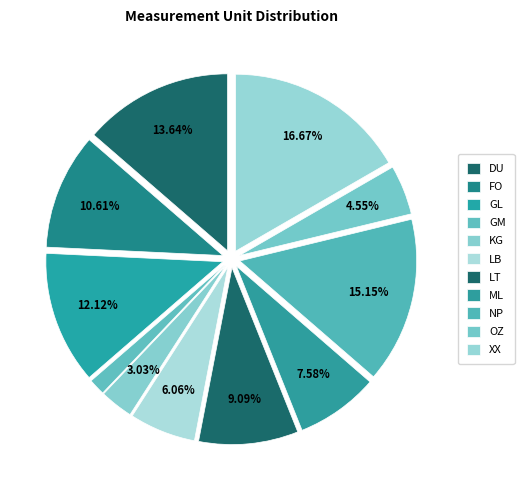

Does any single category account for the majority?

No